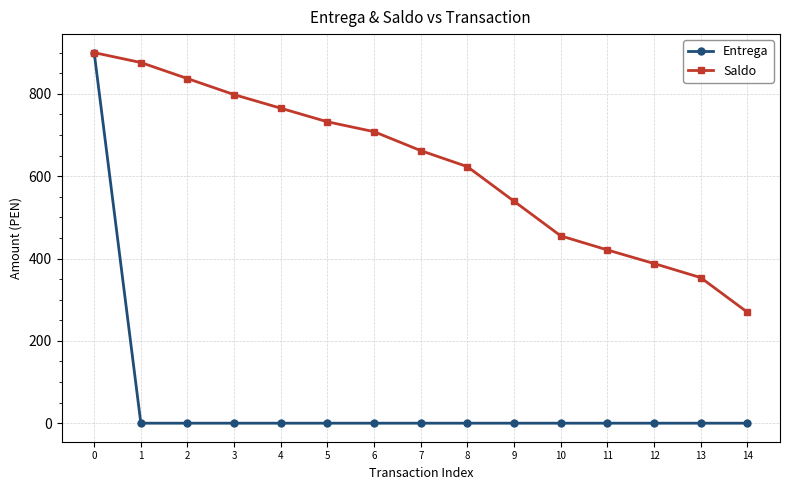

Reading left to right, list all the values displayed in this chart.

Entrega: 0=900.0	1=0.0	2=0.0	3=0.0	4=0.0	5=0.0	6=0.0	7=0.0	8=0.0	9=0.0	10=0.0	11=0.0	12=0.0	13=0.0	14=0.0
Saldo: 0=900.0	1=876.0	2=837.0	3=798.0	4=765.0	5=732.0	6=708.0	7=662.0	8=623.0	9=539.0	10=455.0	11=420.8	12=387.8	13=353.6	14=269.6